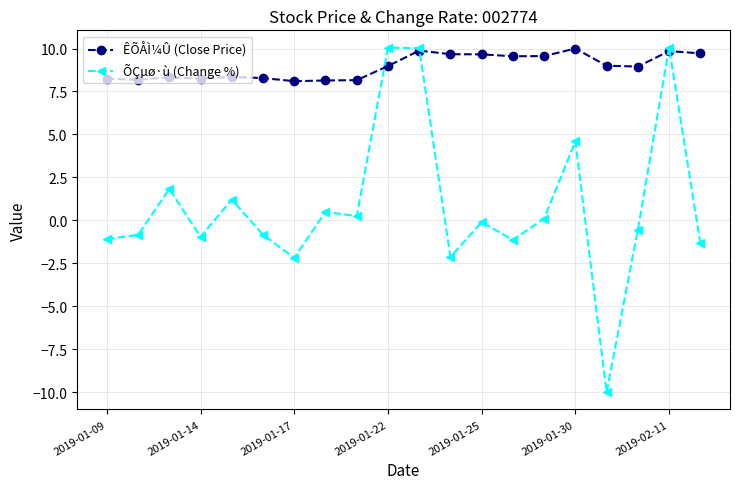

Which series has the largest total across all categories?

ÊÕÅÌ¼Û (Close Price)